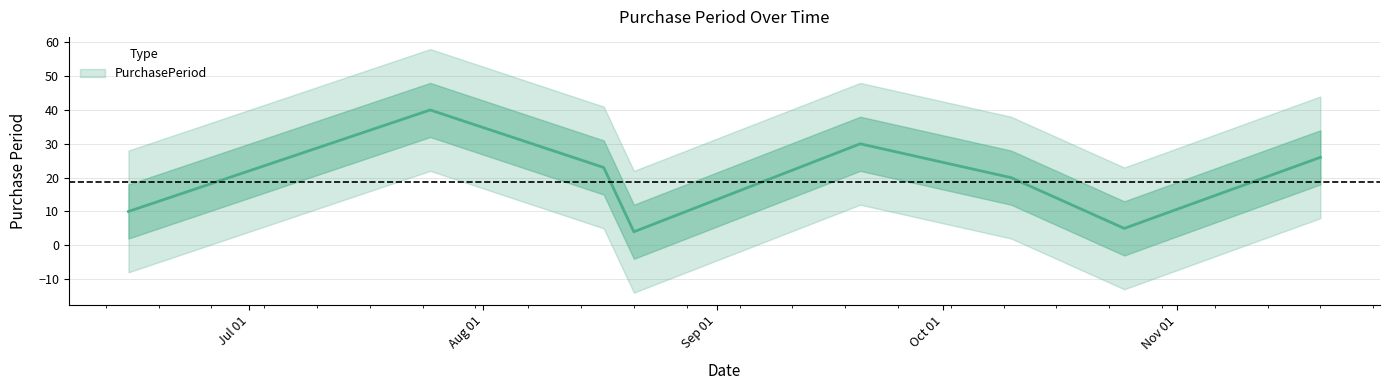

How many values are below 20?

4